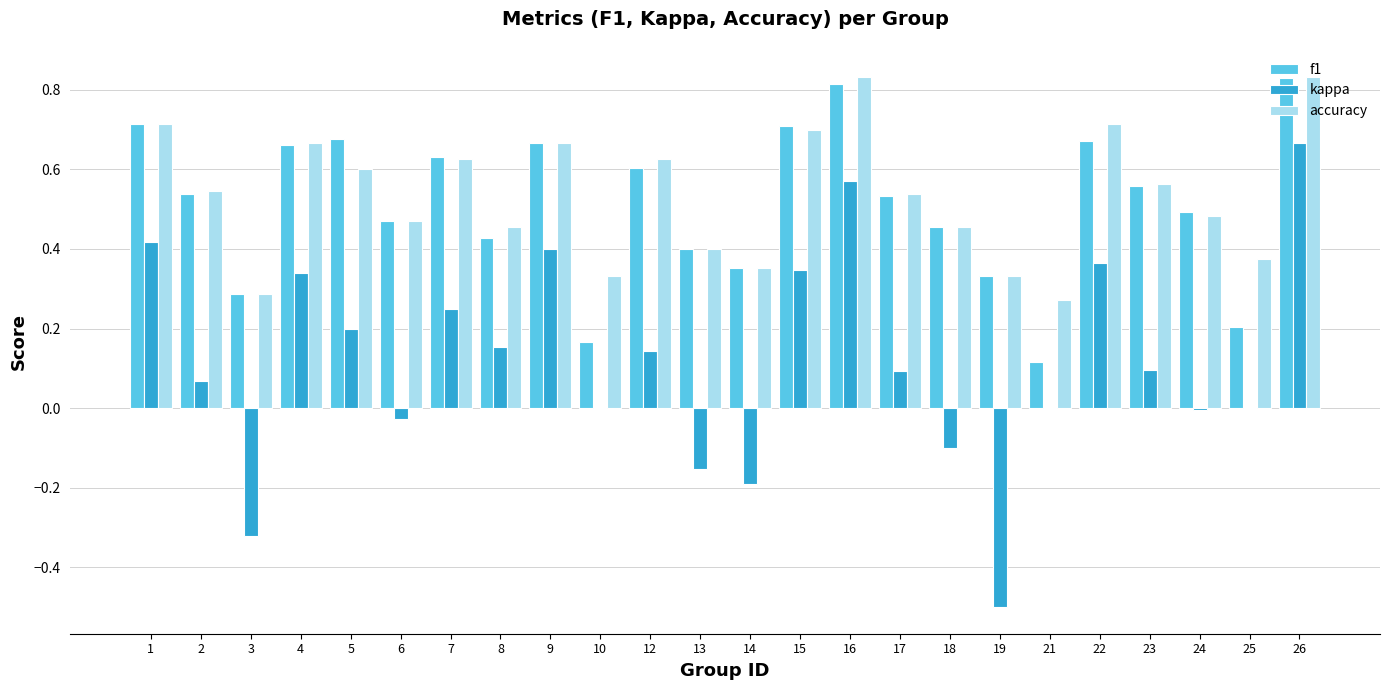

Which series has the widest spread of values?

kappa